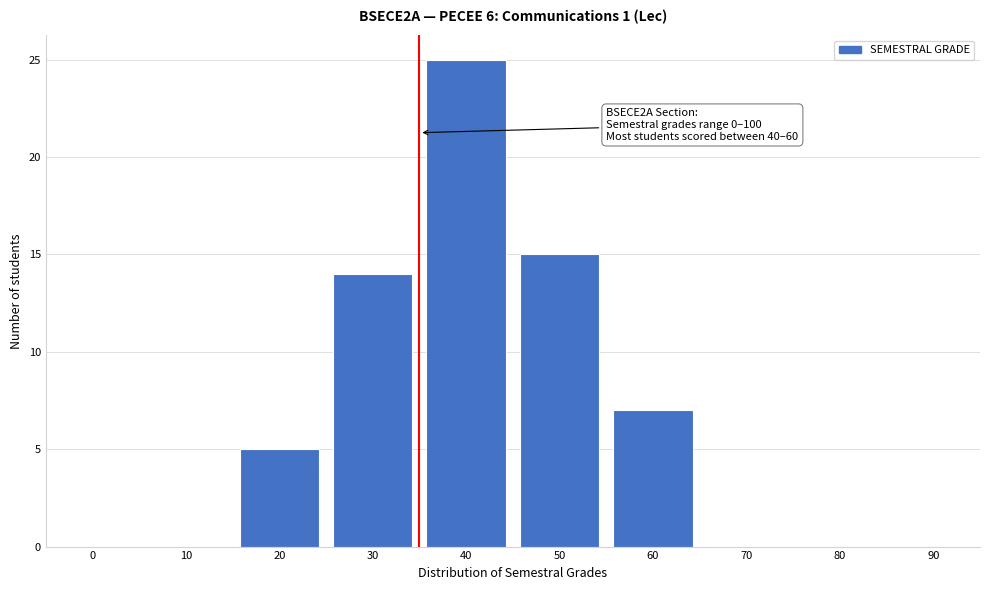

Reading left to right, list all the values displayed in this chart.

0=0	10=0	20=5	30=14	40=25	50=15	60=7	70=0	80=0	90=0